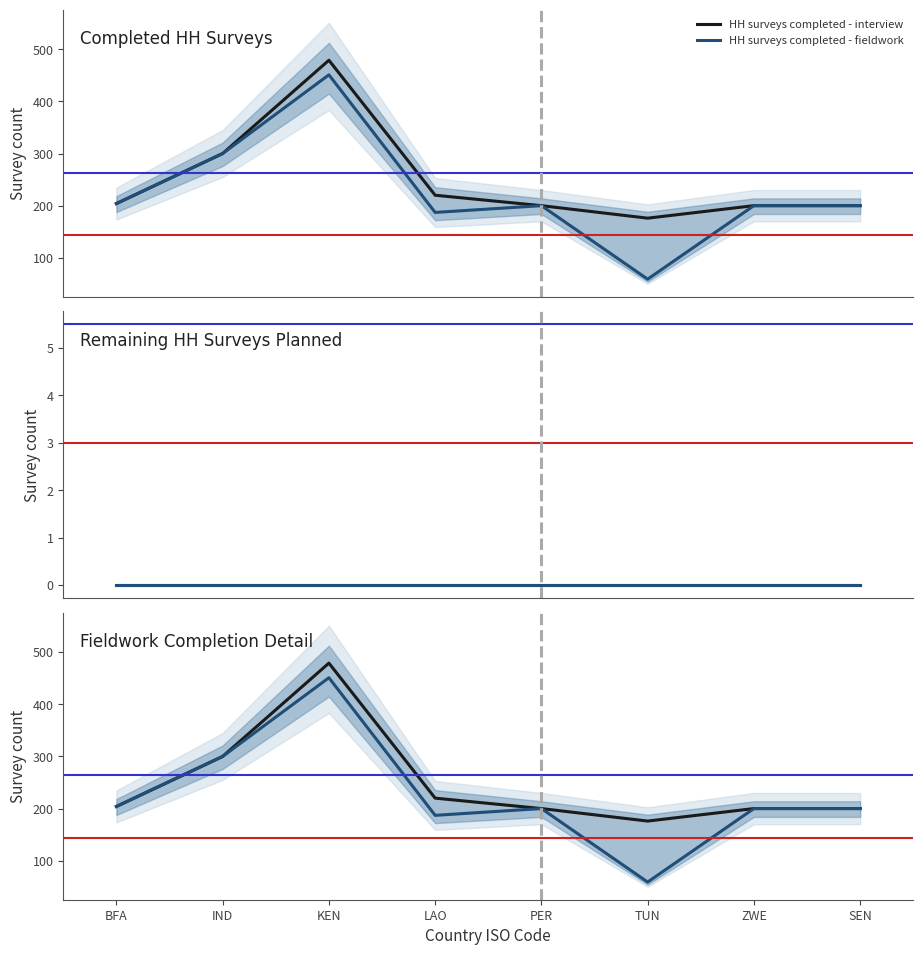

True or false: HH surveys completed - interview has more than 2 points higher than both neighbors.

False